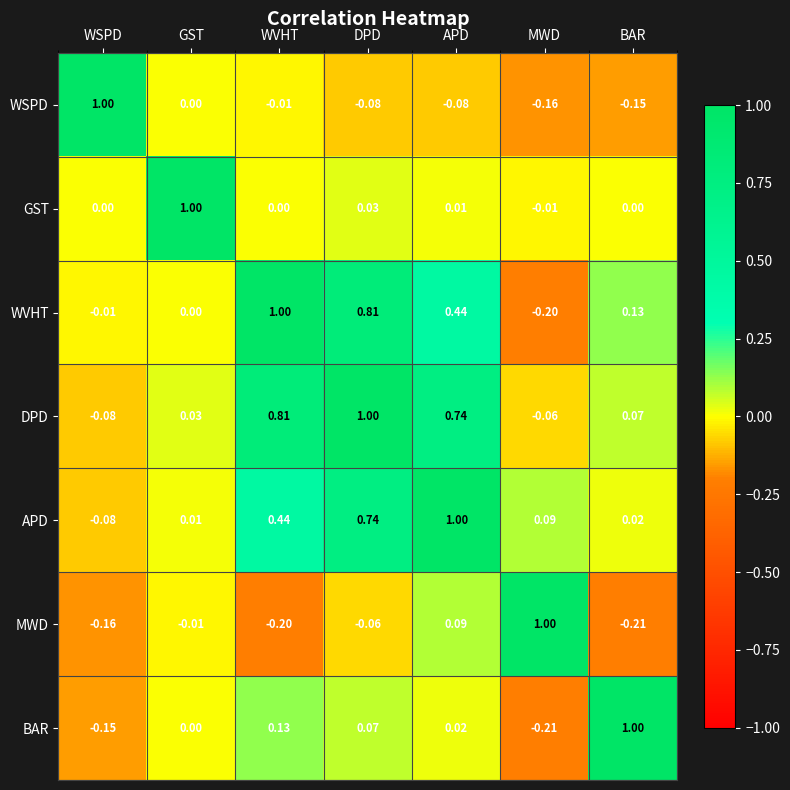

Which series has the largest total across all categories?

DPD